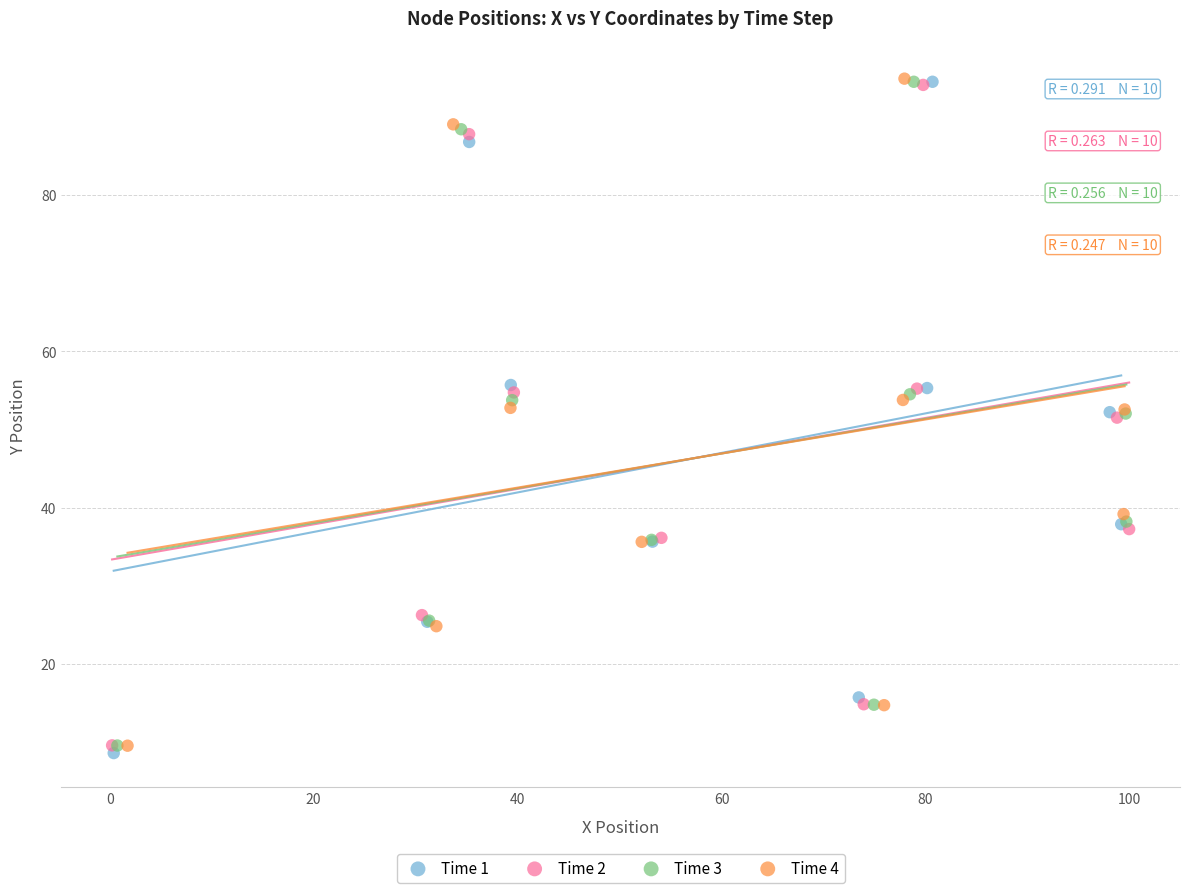

What are all the series names shown in the legend?

Time 1, Time 2, Time 3, Time 4